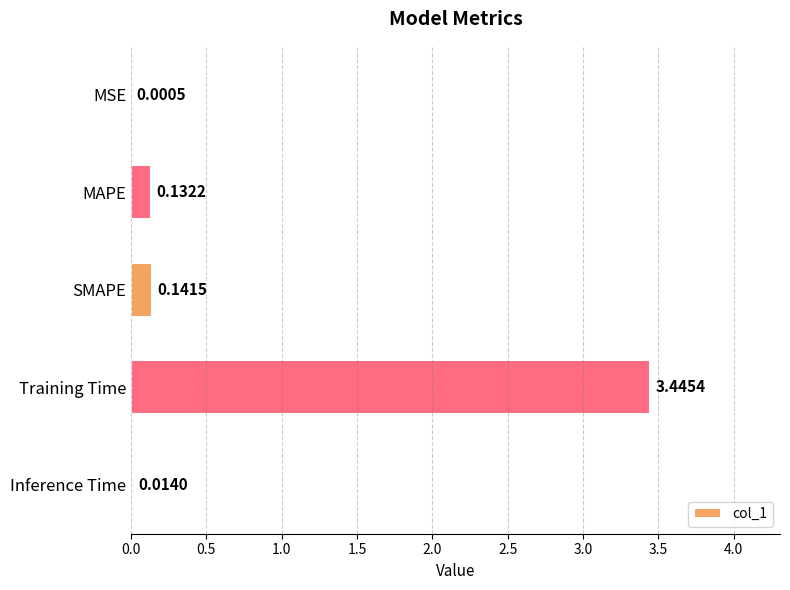

How many series are shown in this chart?

1